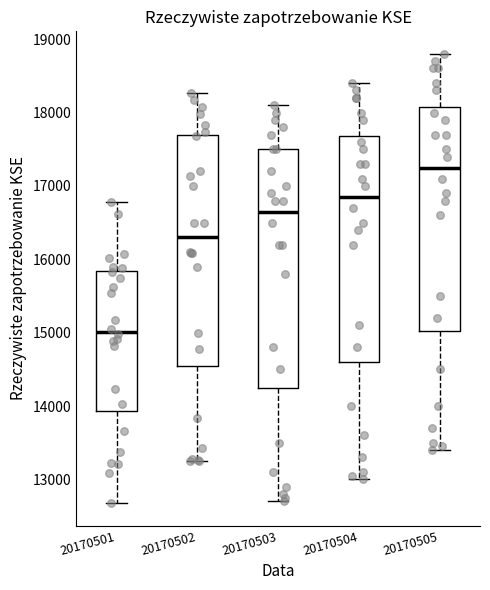

Where is the upper edge of the box at x = 20170505 on the y-axis? The values are not printed on the chart, so give them approximately, as read against the axis.

18100